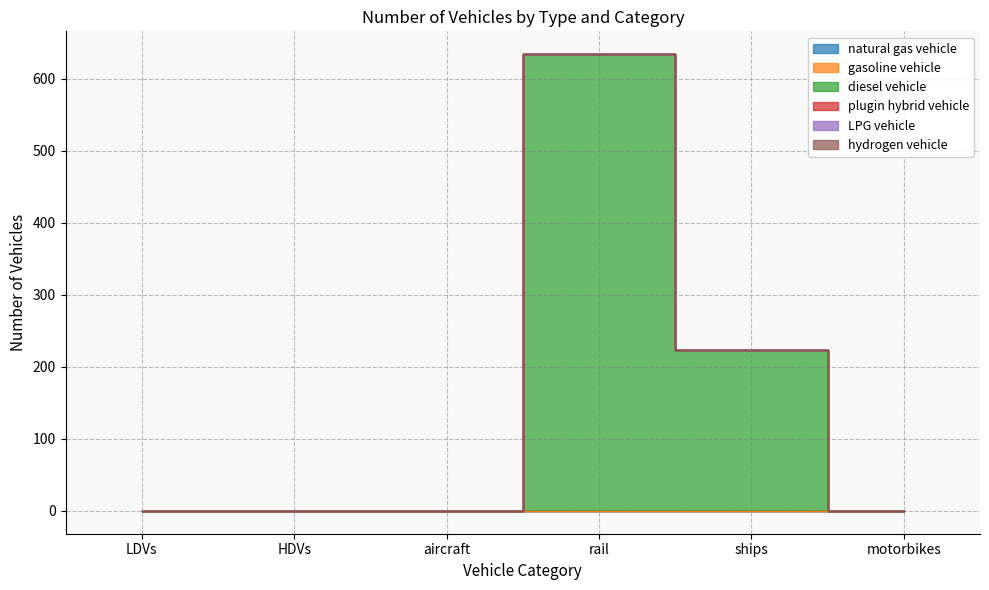

List the labels in order of plugin hybrid vehicle value, smallest first.

LDVs, HDVs, aircraft, rail, ships, motorbikes